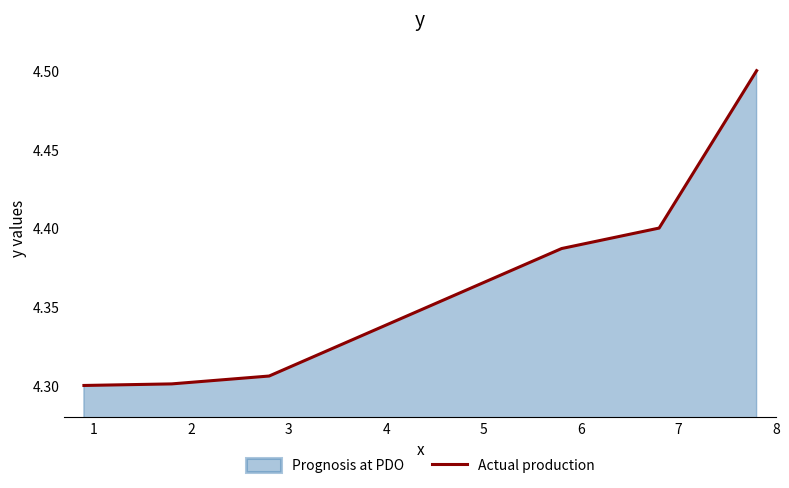

True or false: there are more than 2 points higher than both neighbors.

False